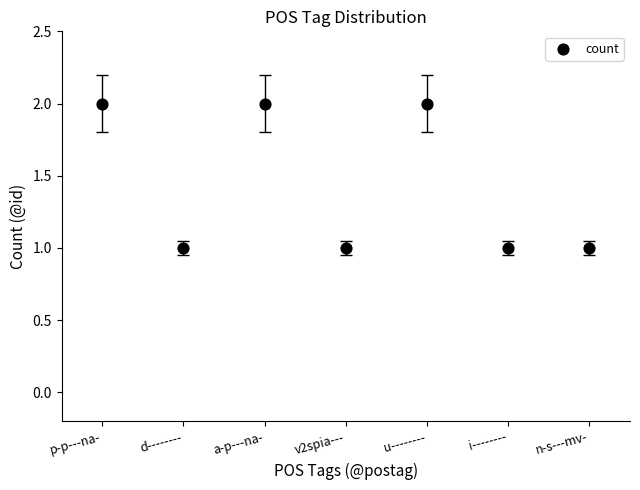

How many data points are displayed?

7